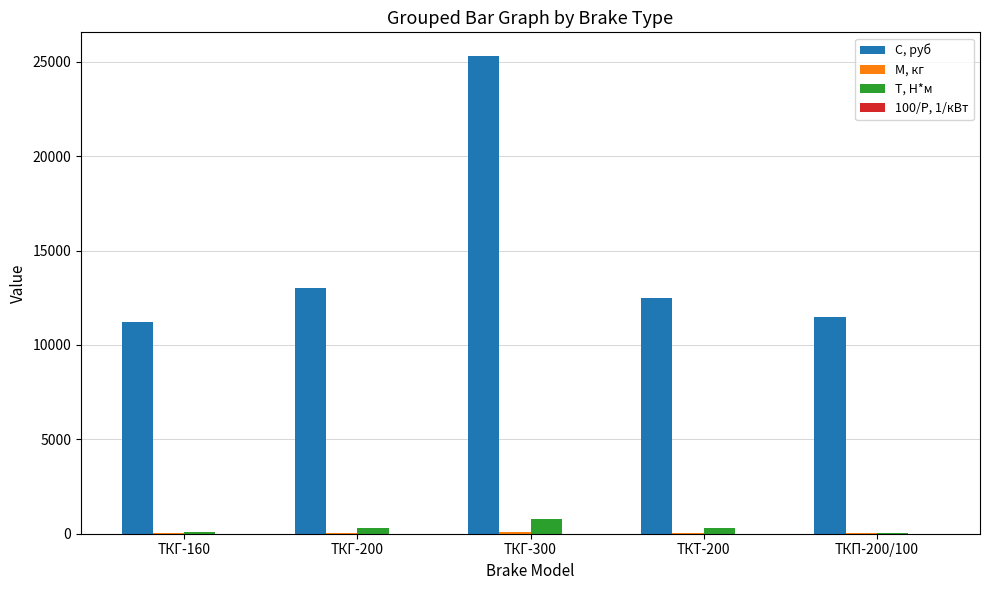

Which series has the widest spread of values?

С, руб